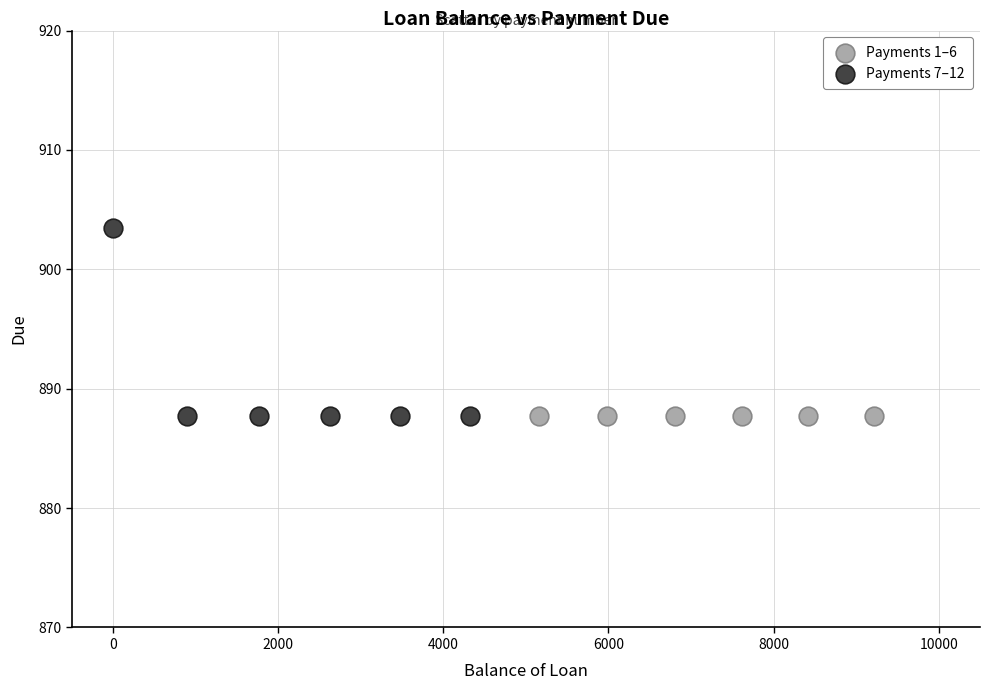

What are all the series names shown in the legend?

Payments 1–6, Payments 7–12